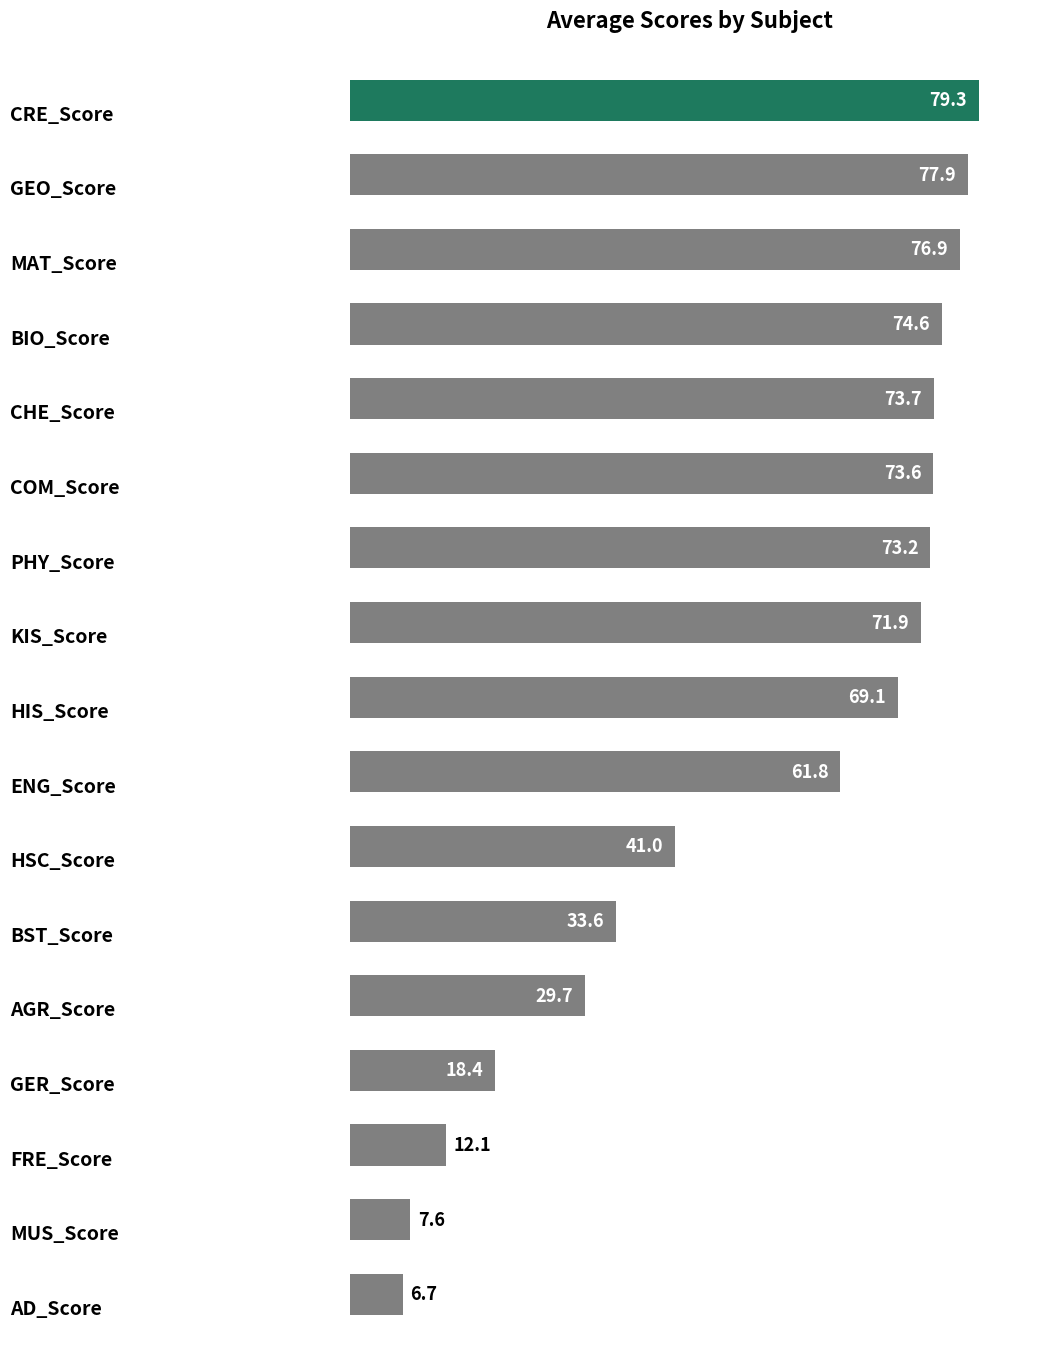

What is the value of the 15th bar from the top?

12.1